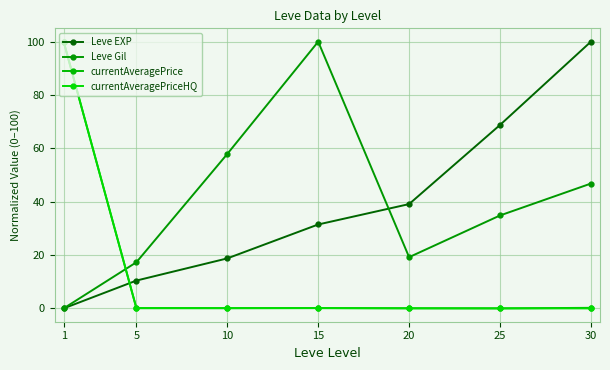

How many positive values does the Leve Gil series have?

6